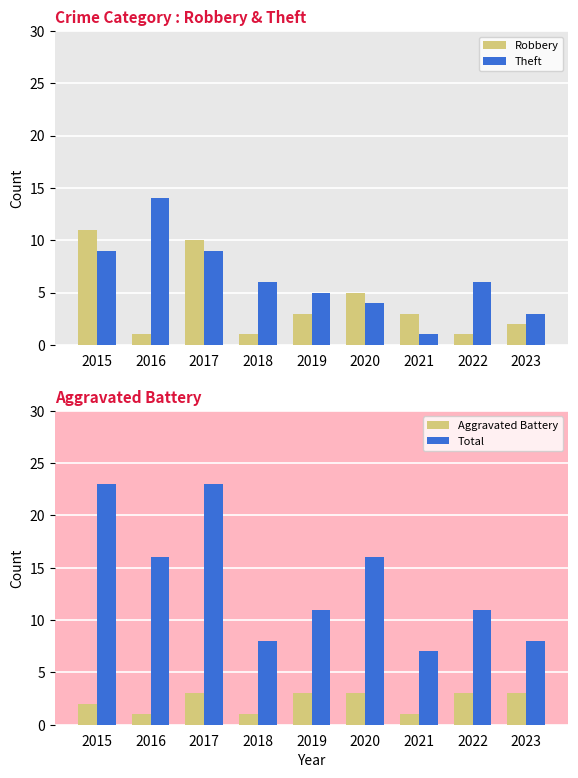

Reading right to left, what are all the values shown in this chart?

Robbery: 2023=2	2022=1	2021=3	2020=5	2019=3	2018=1	2017=10	2016=1	2015=11
Theft: 2023=3	2022=6	2021=1	2020=4	2019=5	2018=6	2017=9	2016=14	2015=9
Aggravated Battery: 2023=3	2022=3	2021=1	2020=3	2019=3	2018=1	2017=3	2016=1	2015=2
Total: 2023=8	2022=11	2021=7	2020=16	2019=11	2018=8	2017=23	2016=16	2015=23